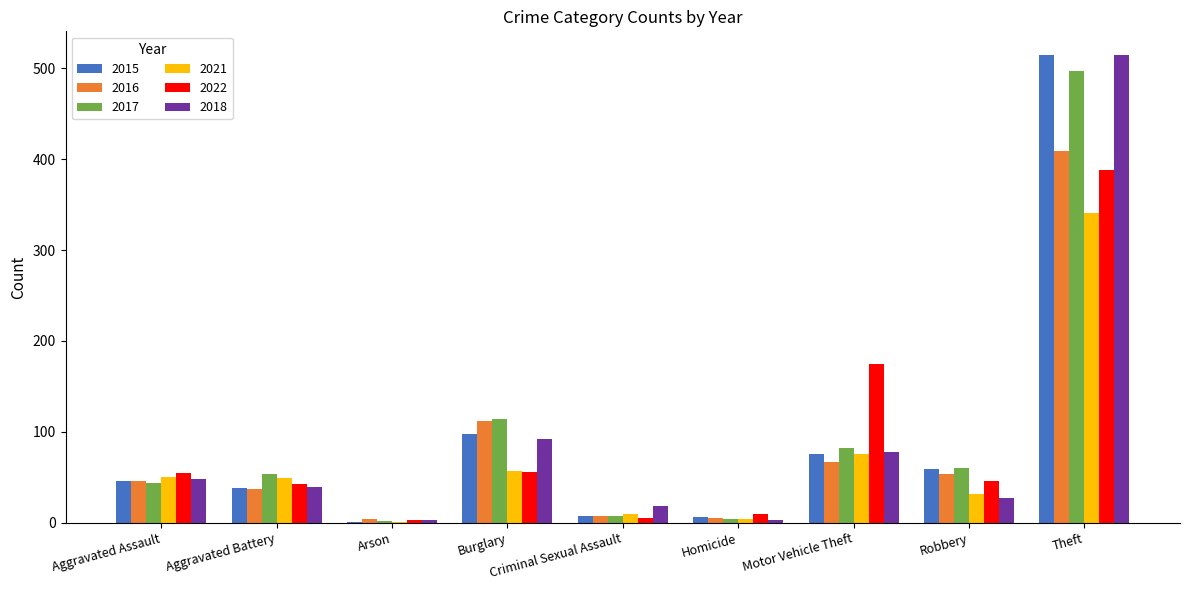

What is the sum of all 2015 values?

845